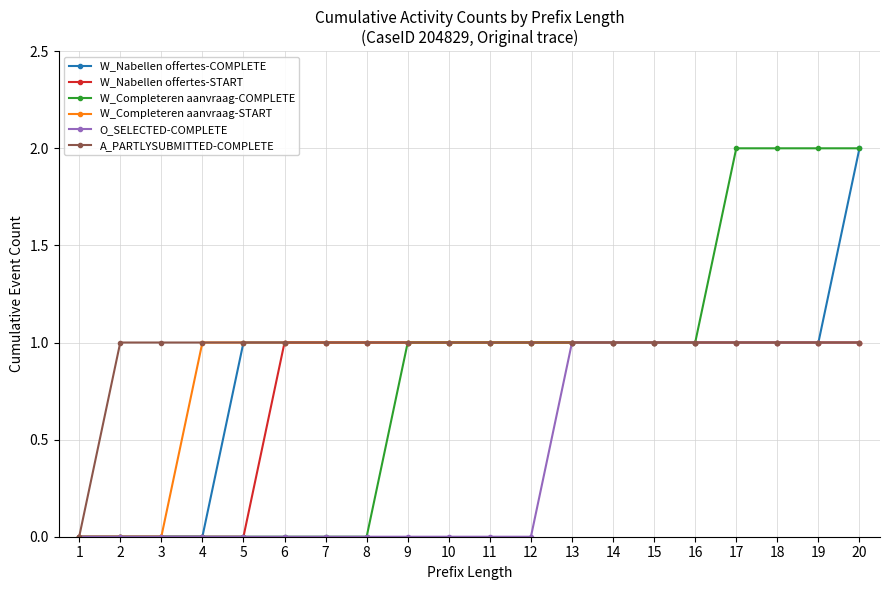

True or false: W_Nabellen offertes-START has a value of 1 at 12.

True